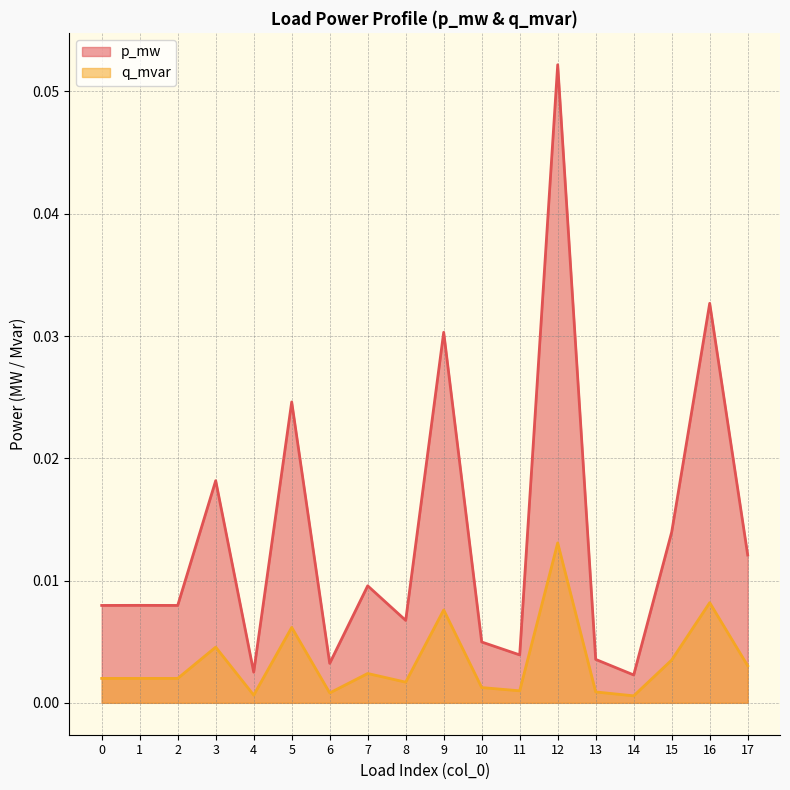

How many lines are shown in the chart?

2